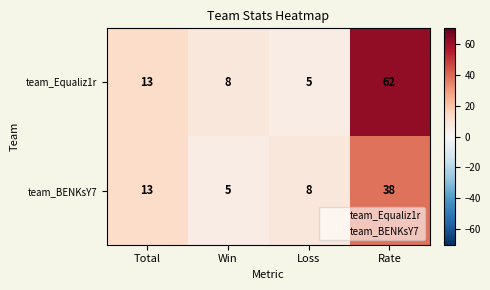

Which series has the largest total across all categories?

team_Equaliz1r